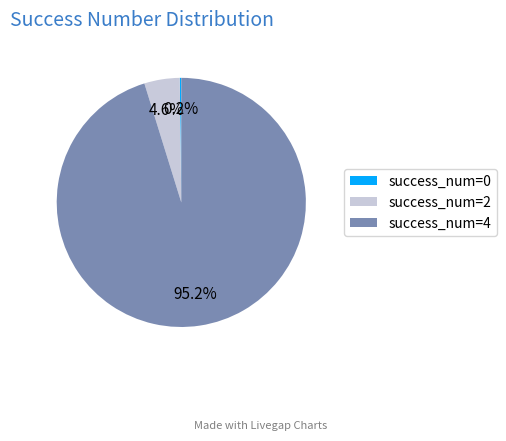

Which slice is the largest?

success_num=4